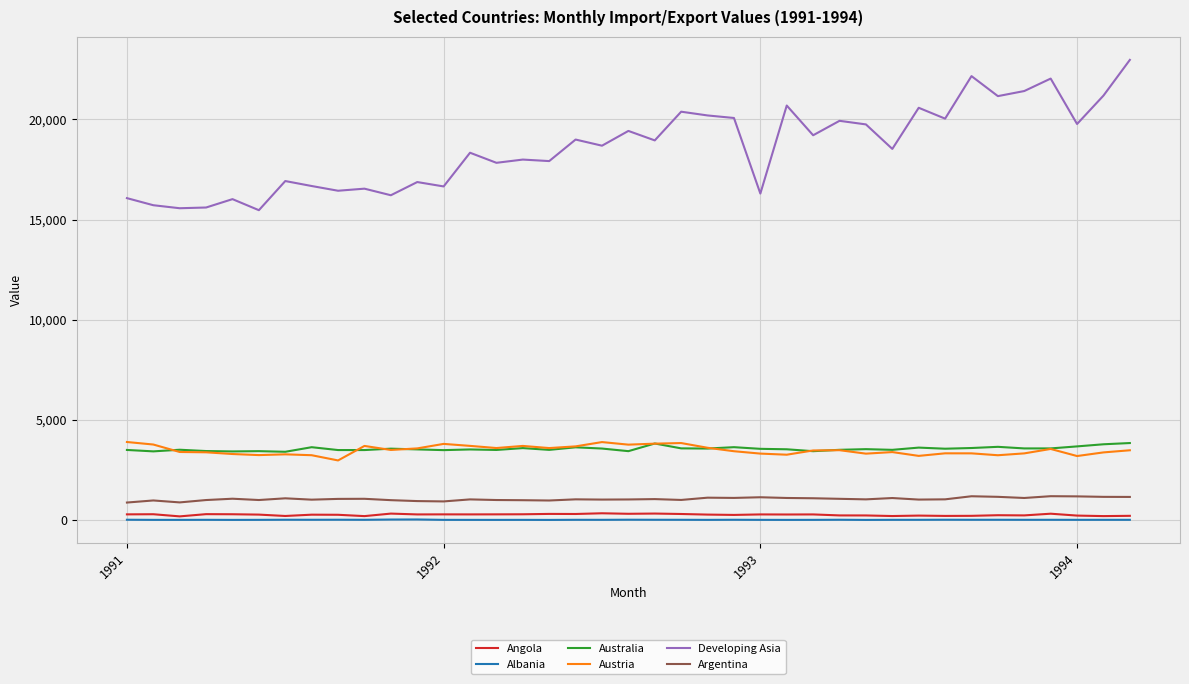

True or false: Albania and Developing Asia intersect in this chart.

False